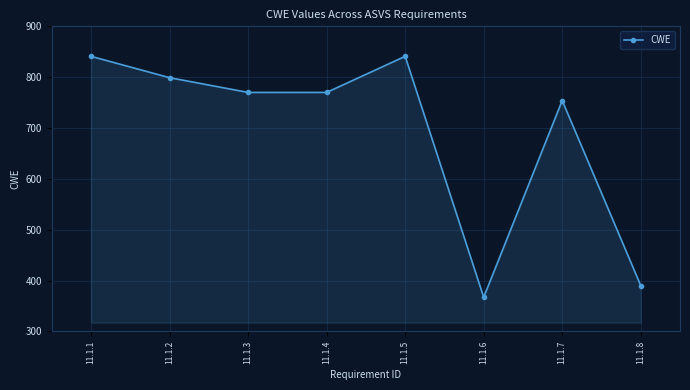

Count the number of categories in the chart.

8